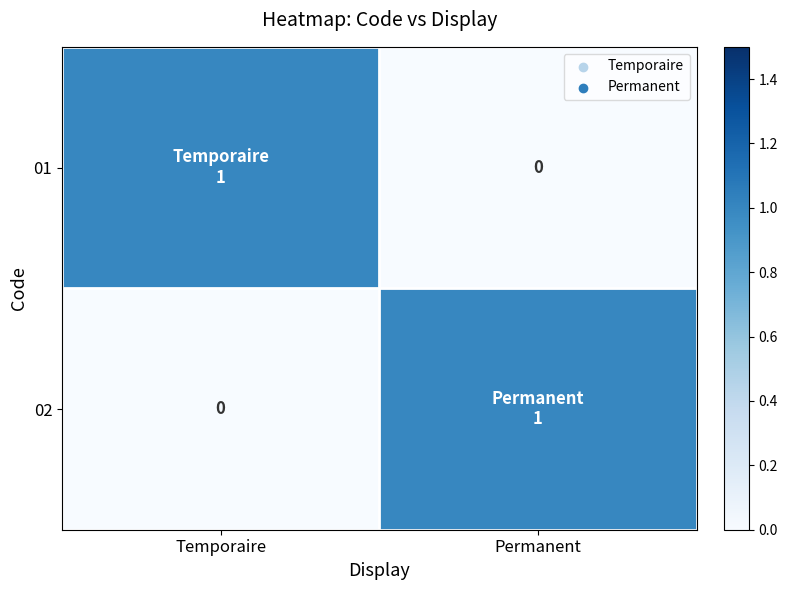

At which label does 02 reach its minimum?

Temporaire